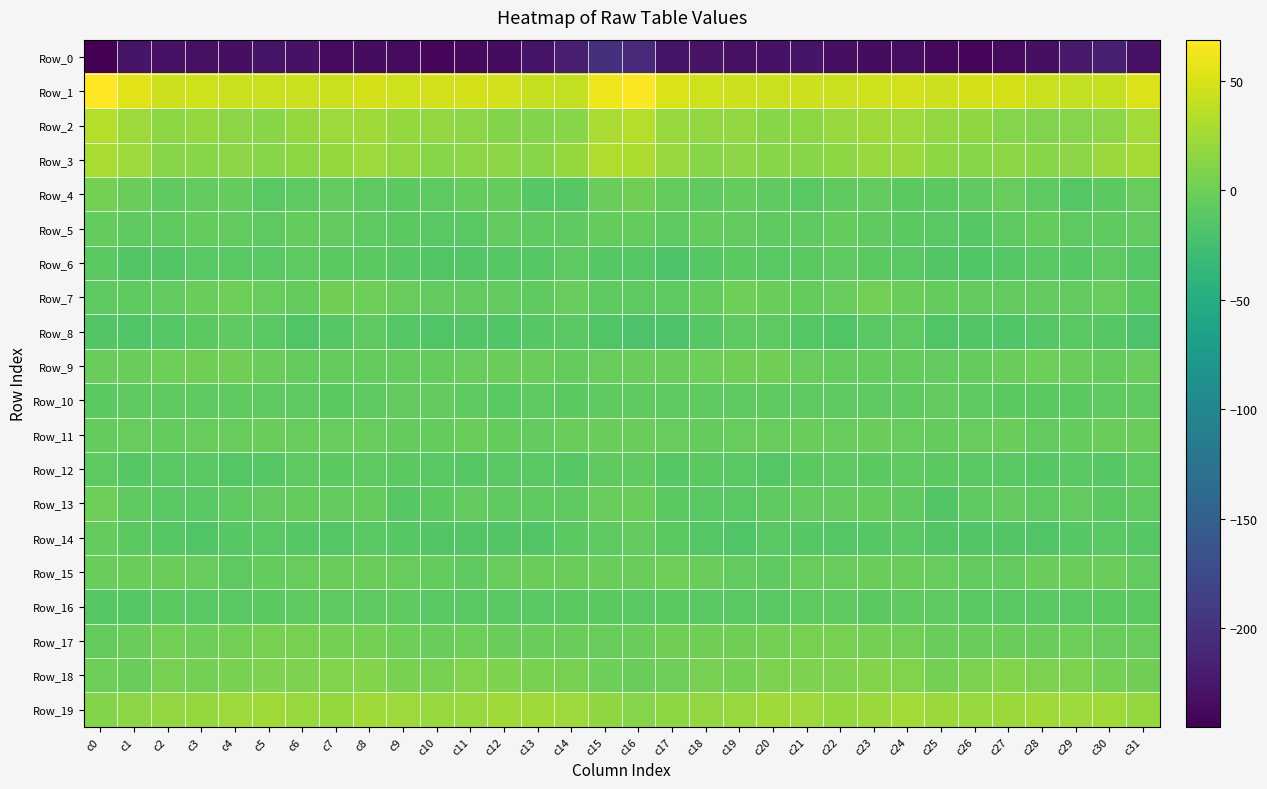

Between c14 and c25, which is larger?

c14